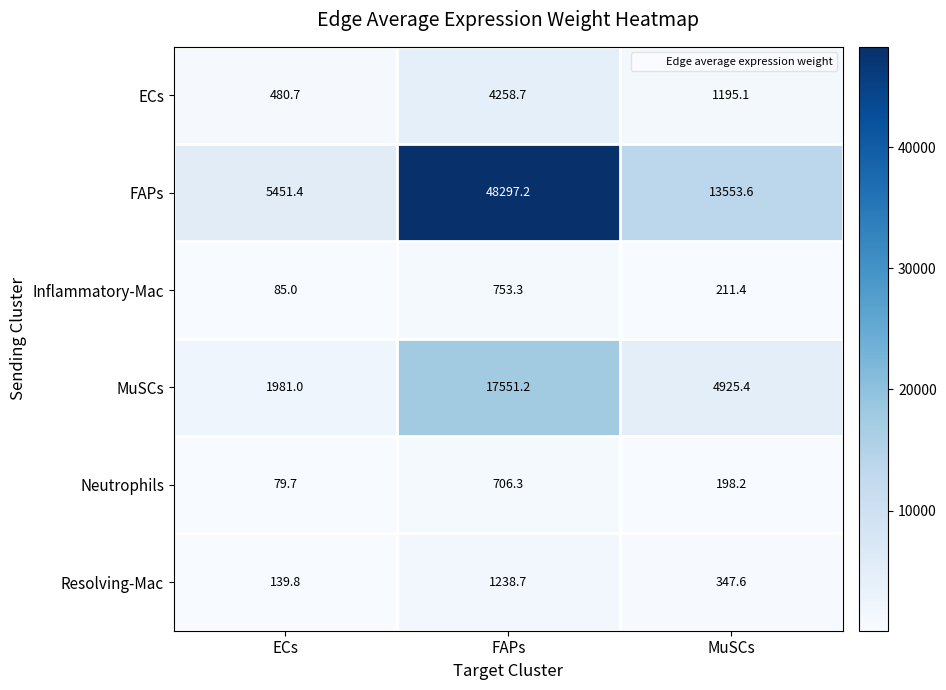

What is the total value across all series at MuSCs?

20431.3